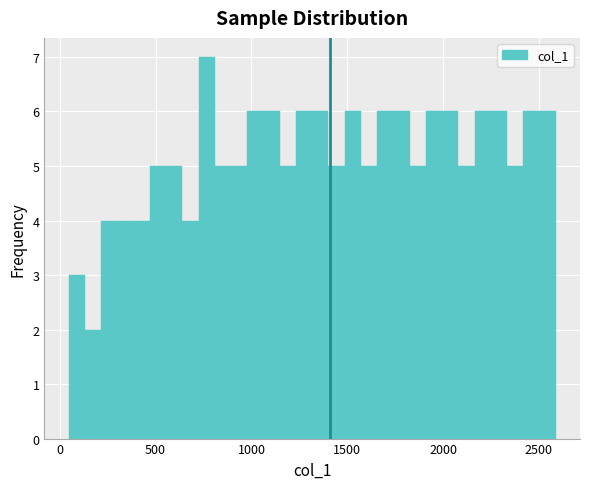

Read against the x-axis, roughly where is the centre of the tallest bar?

750